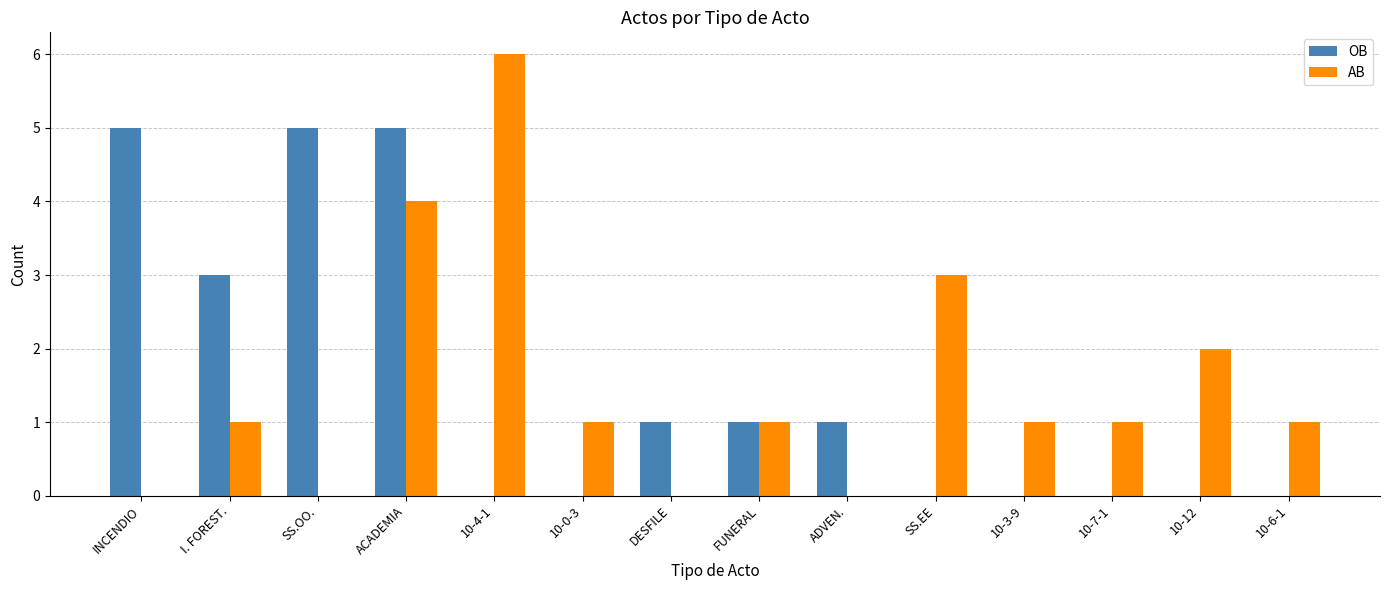

What are all the series names shown in the legend?

OB, AB